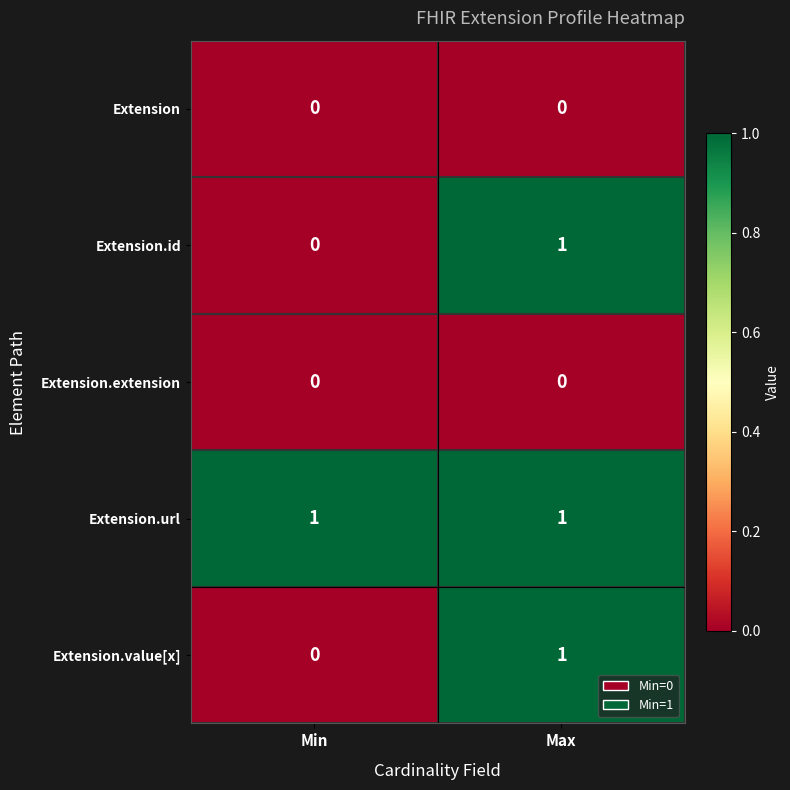

At which category is the sum across all series the highest?

Max